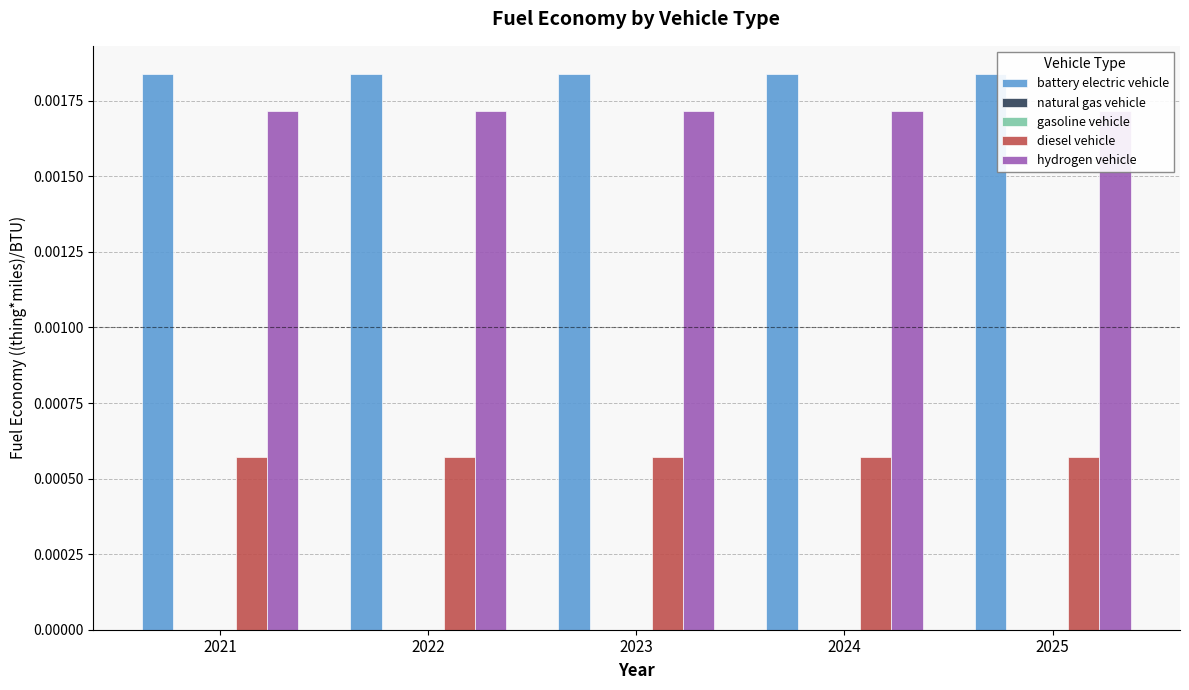

Is the value of diesel vehicle at 2025 greater than the value of gasoline vehicle at 2021?

Yes